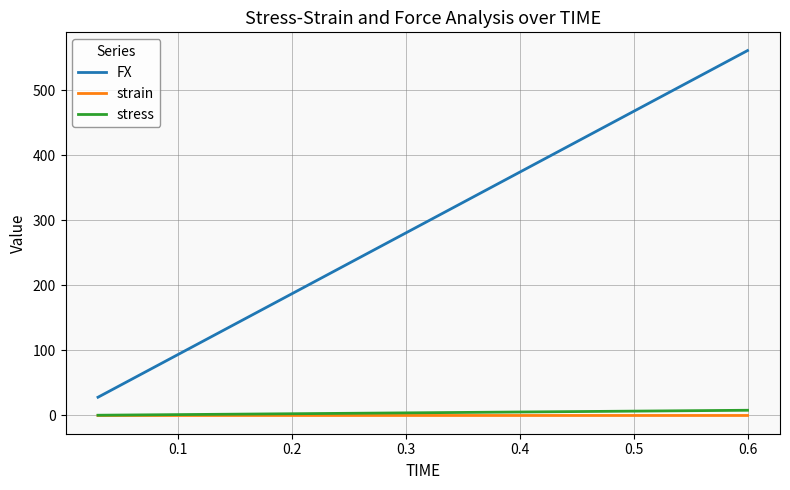

Which series has the largest range (max minus min)?

FX